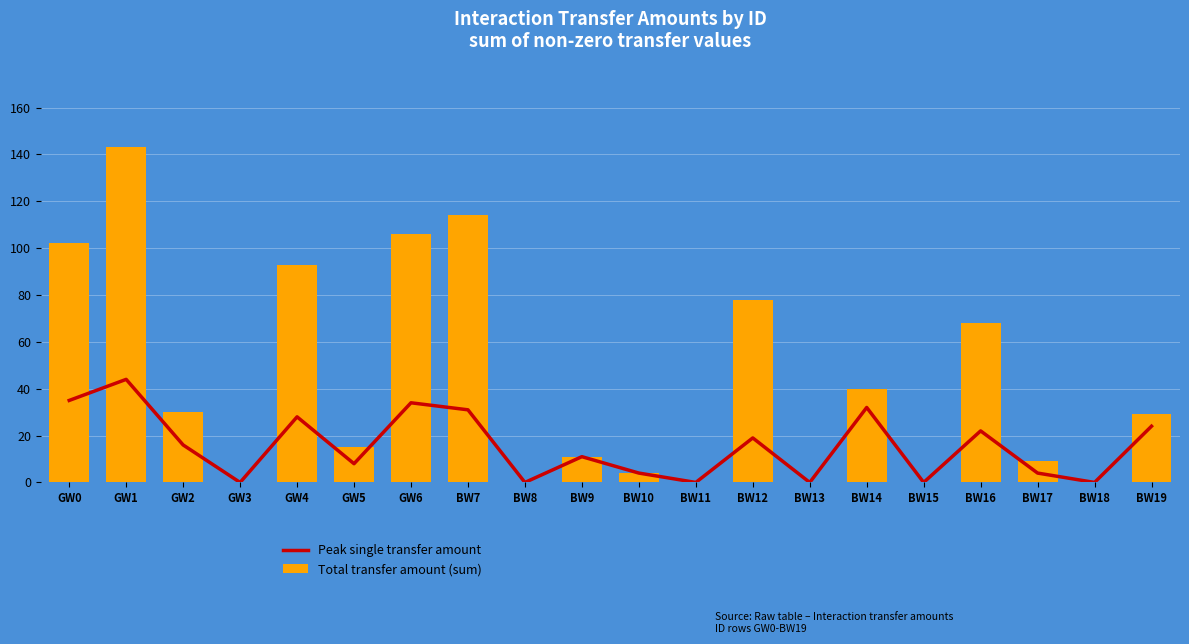

What are all the series names shown in the legend?

Peak single transfer amount, Total transfer amount (sum)